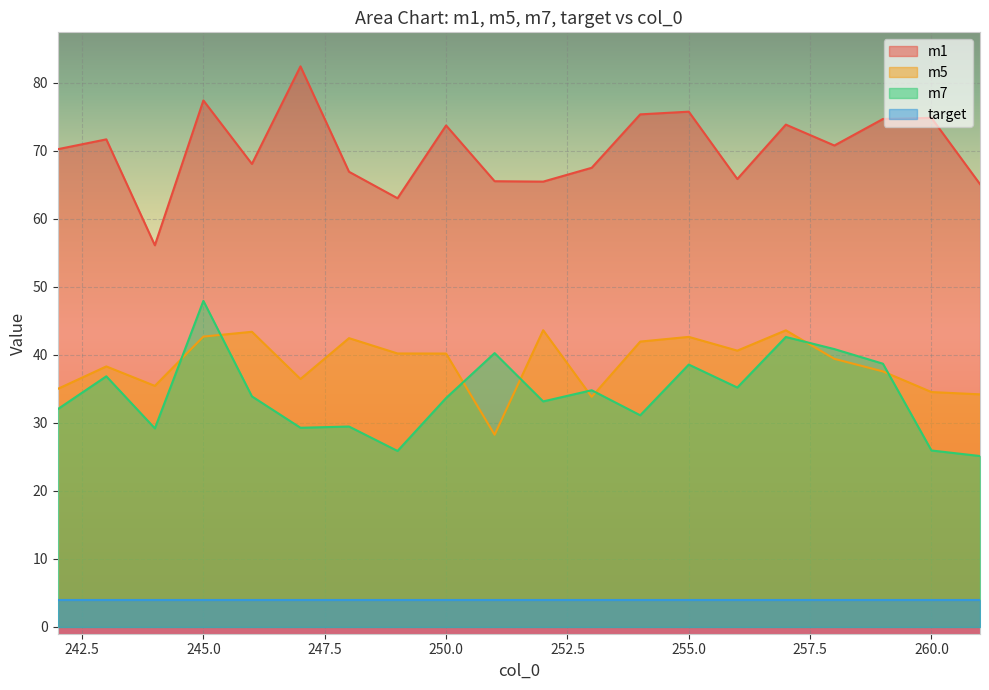

True or false: m1 and m5 cross at least once.

False